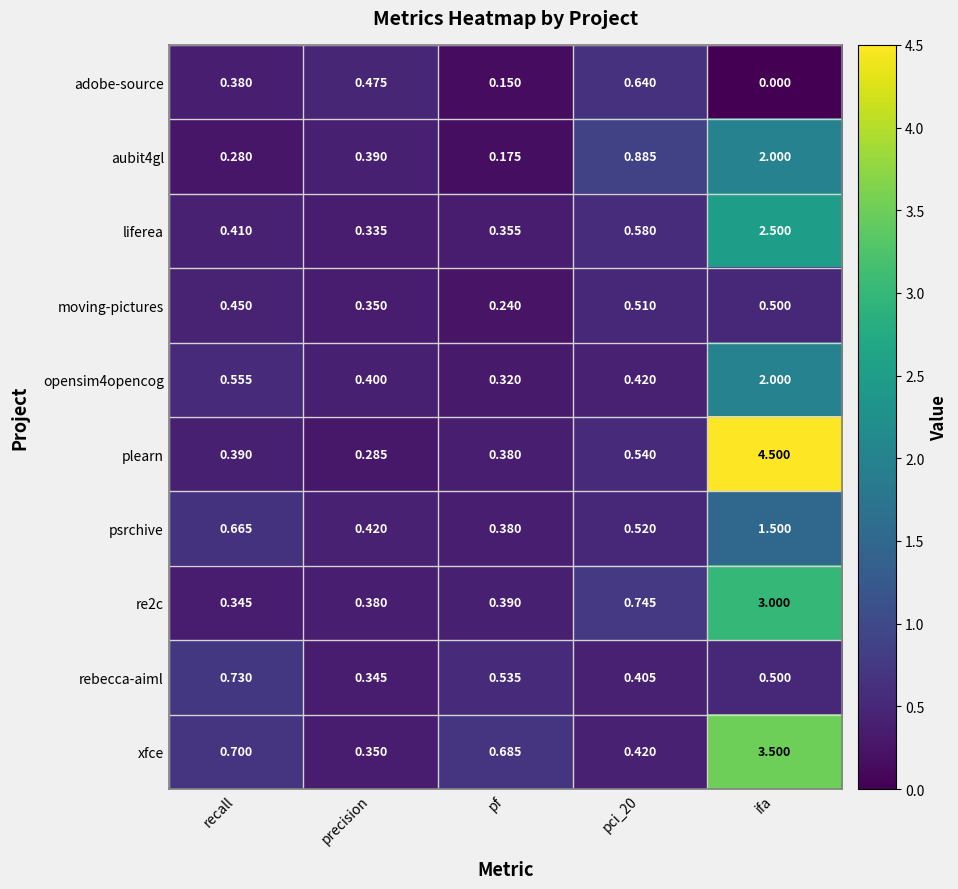

At how many categories does at least one series exceed 3?

1